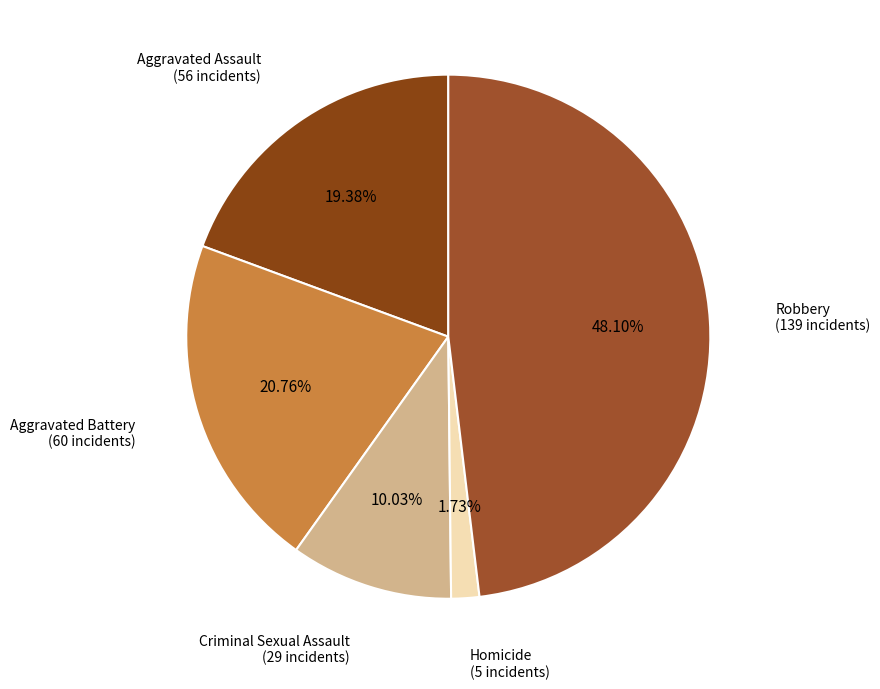

Rank the categories by value from highest to lowest.

Robbery, Aggravated Battery, Aggravated Assault, Criminal Sexual Assault, Homicide